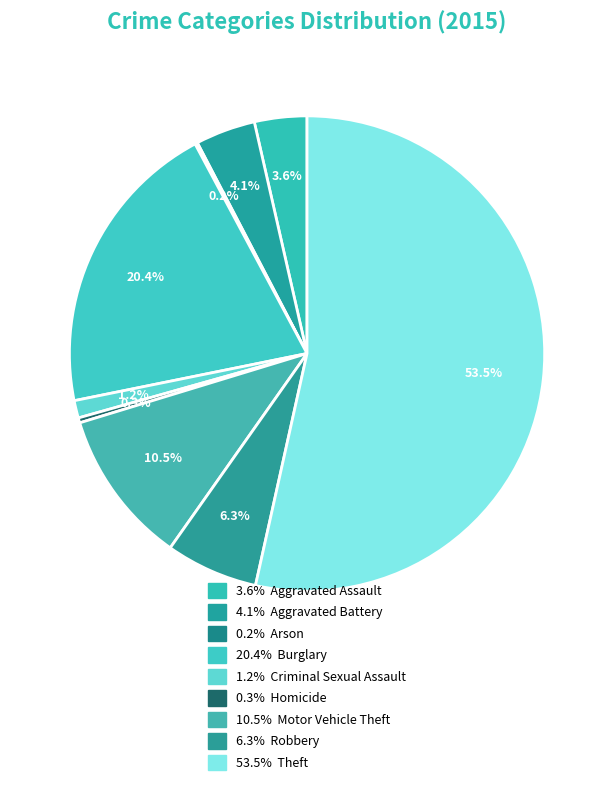

Is there any slice that represents more than half of the pie?

Yes